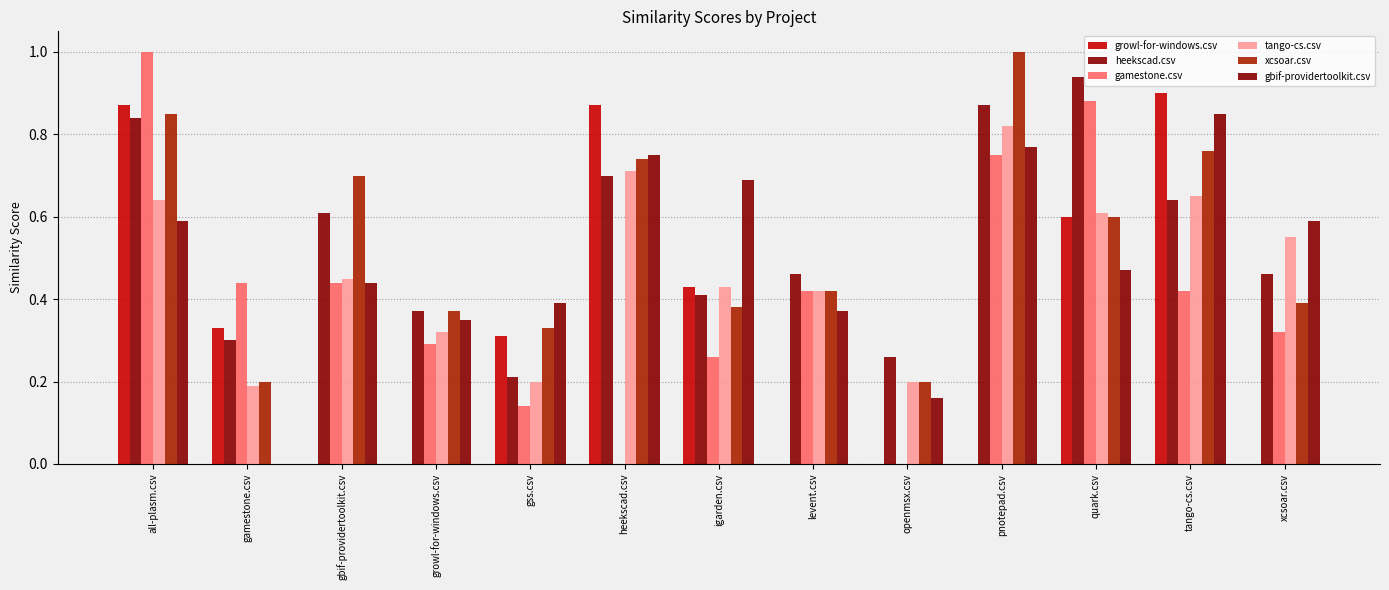

Are the bars grouped side by side (vs. stacked)?

Yes